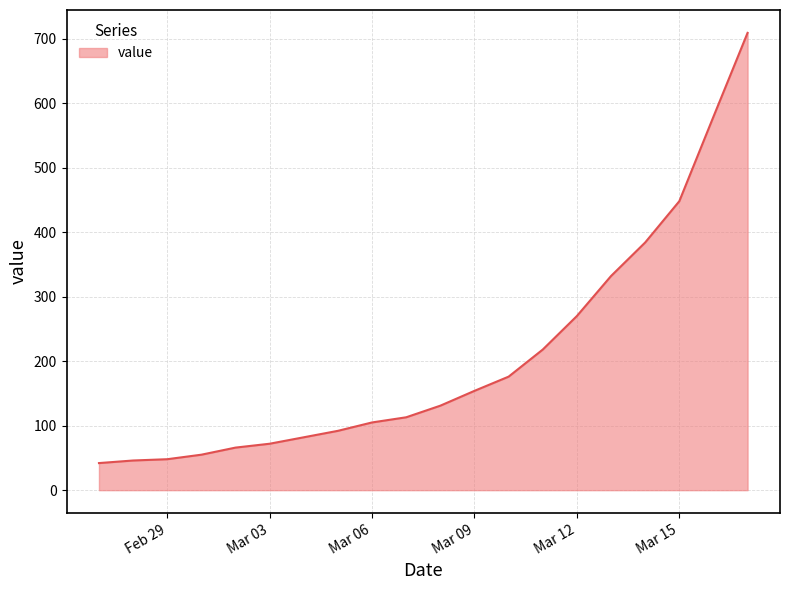

How many series are shown in this chart?

1